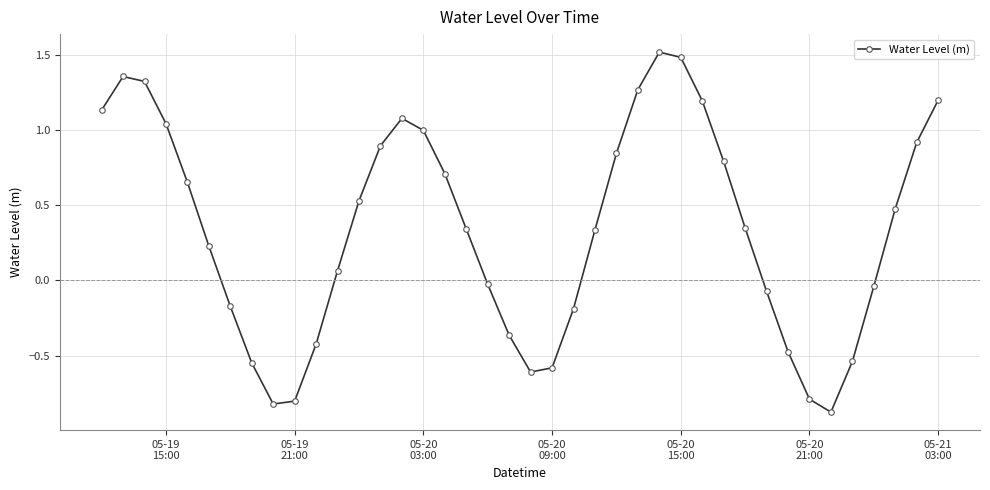

What is the minimum value shown in the chart?

-0.9